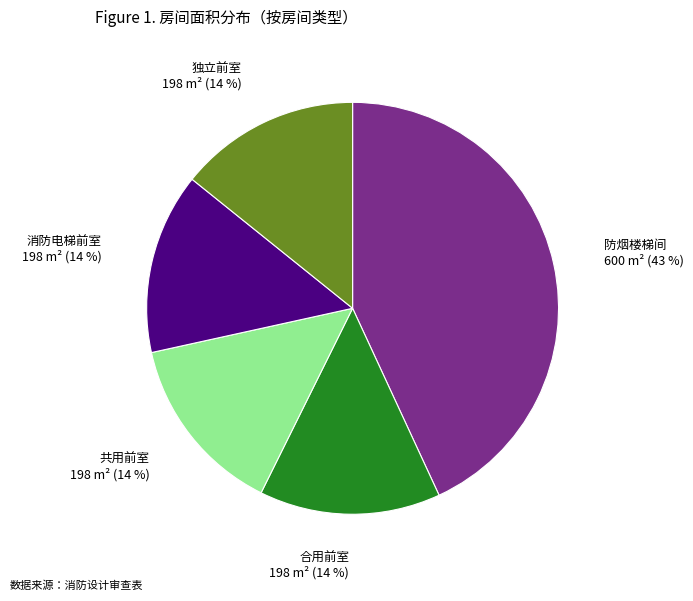

How many slices are in this pie chart?

5